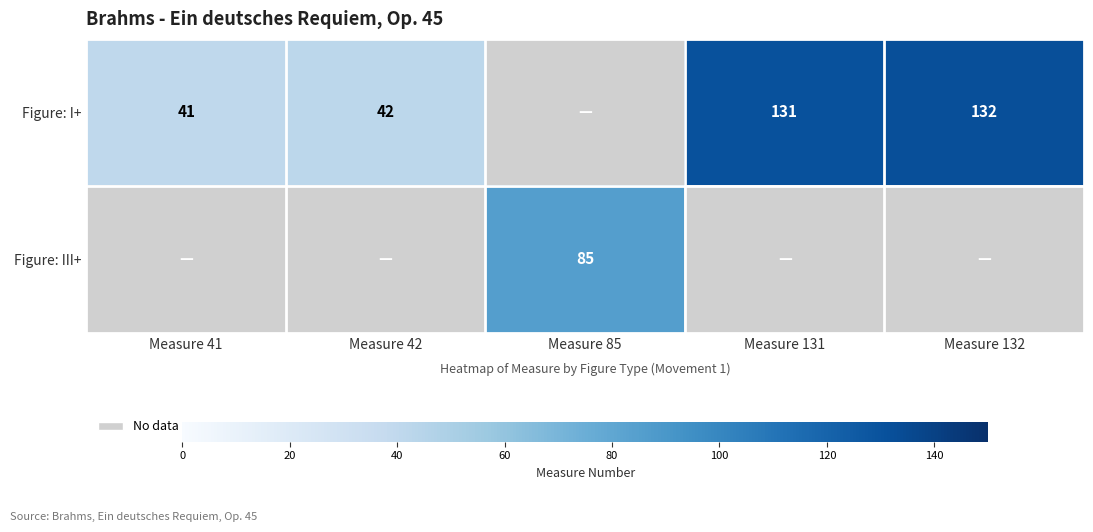

At how many categories does at least one series exceed 100?

2